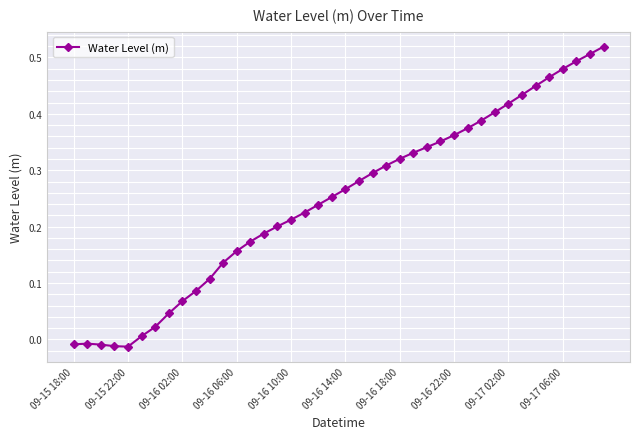

What is the sum of all values?

9.9